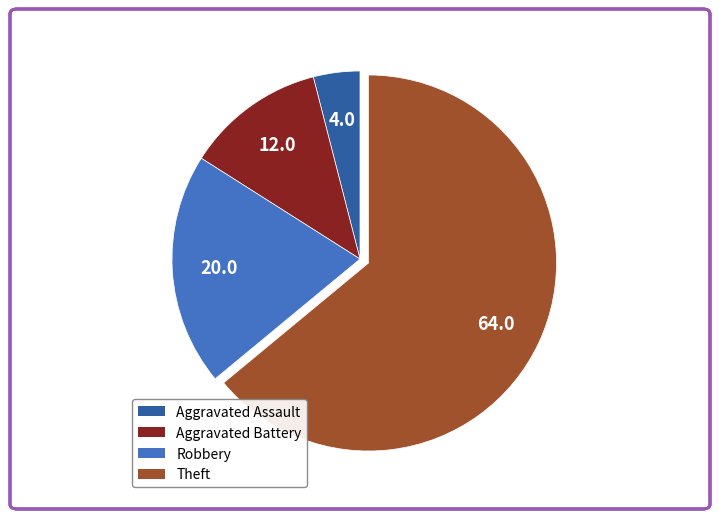

Combined, do Aggravated Assault and Aggravated Battery account for over 50%?

No